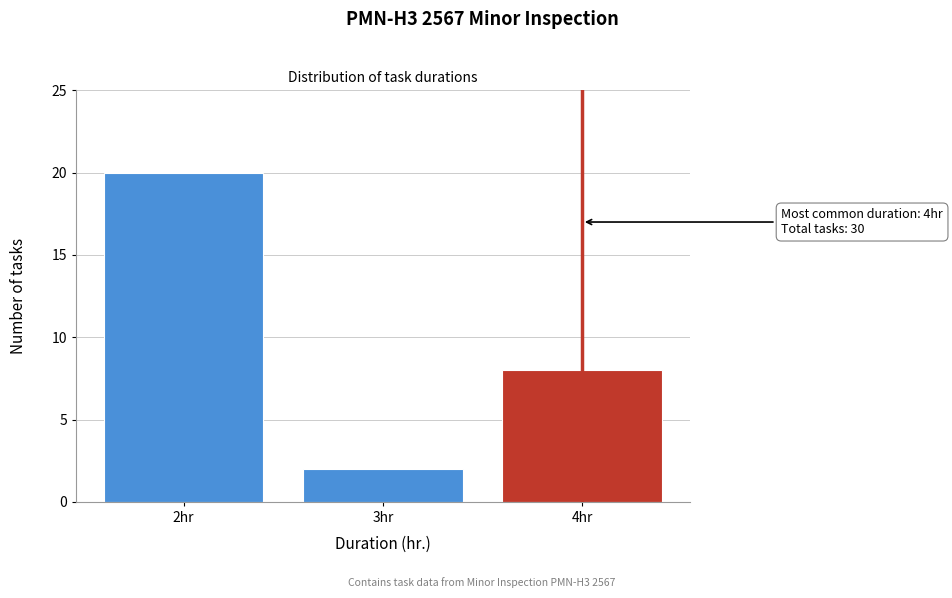

Reading left to right, extract all data points from this chart.

20	2	8